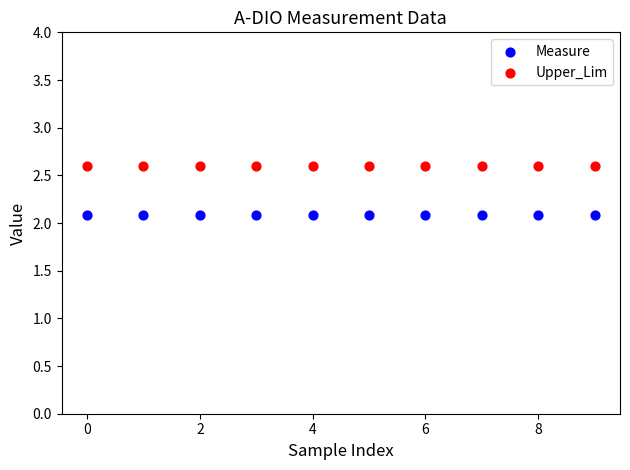

Which series reaches the minimum Y coordinate?

Measure